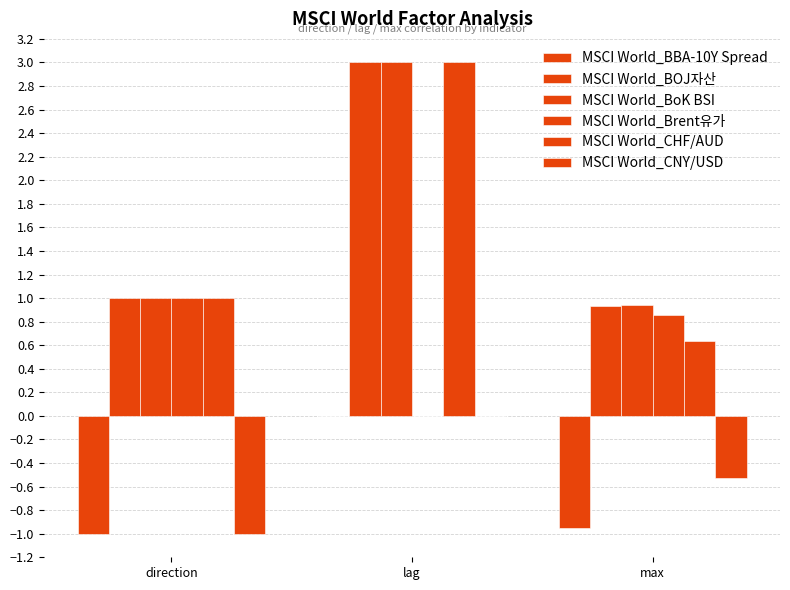

At how many categories does at least one series exceed 0?

3